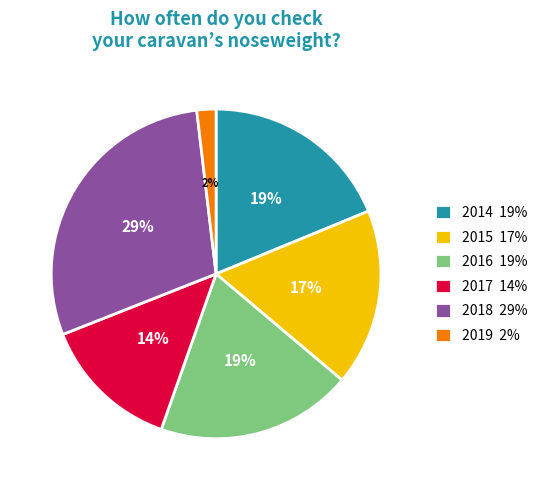

To the nearest percent, what is the average slice percentage?

17%